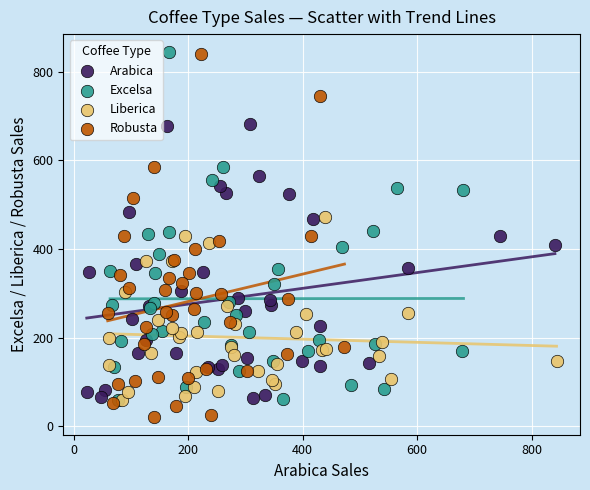

Which series contains the lowest Y value?

Robusta